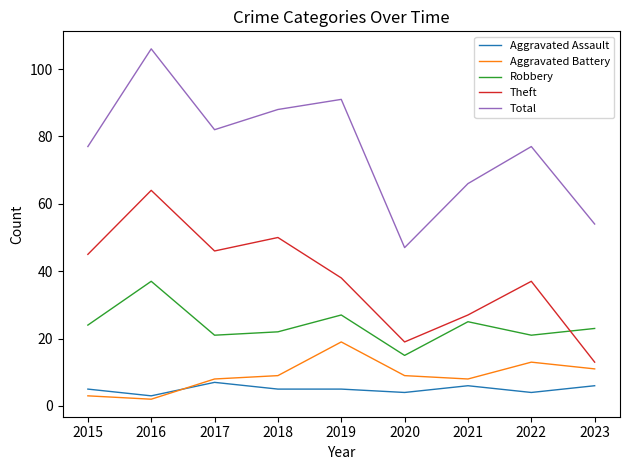

Which series has the largest total across all categories?

Total